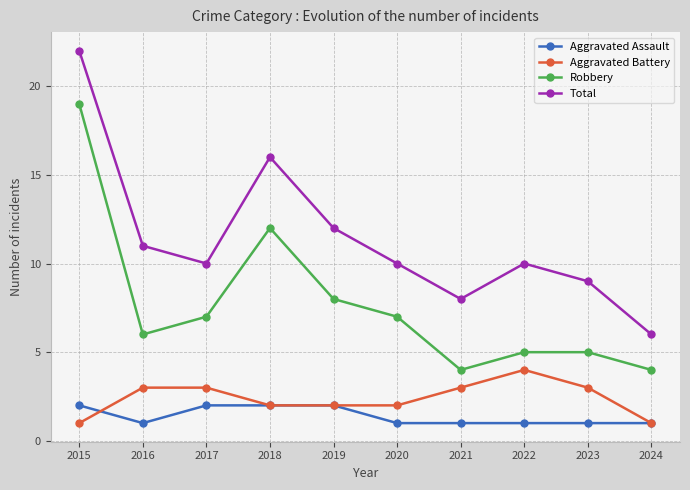

What are all the series names shown in the legend?

Aggravated Assault, Aggravated Battery, Robbery, Total